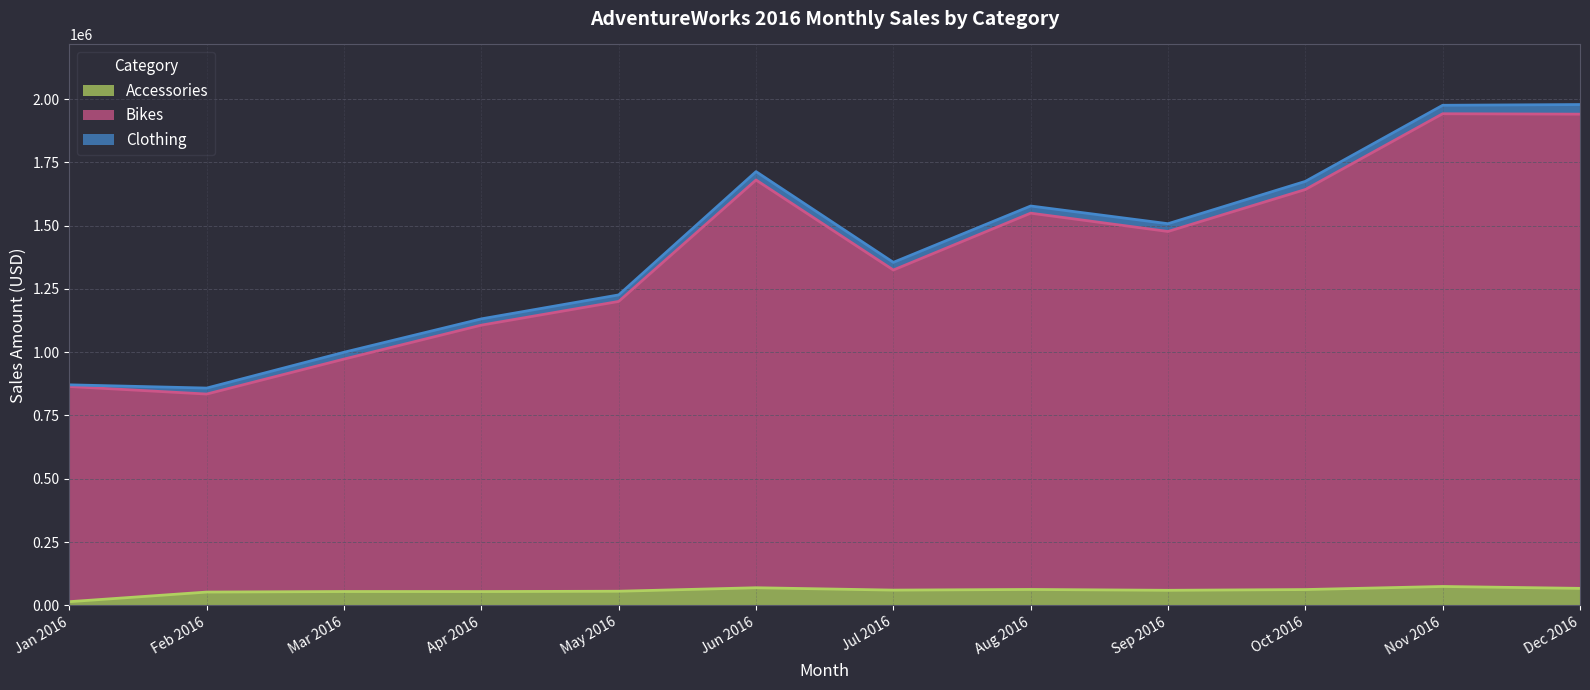

Which label corresponds to the smallest value in the chart?

Jan 2016